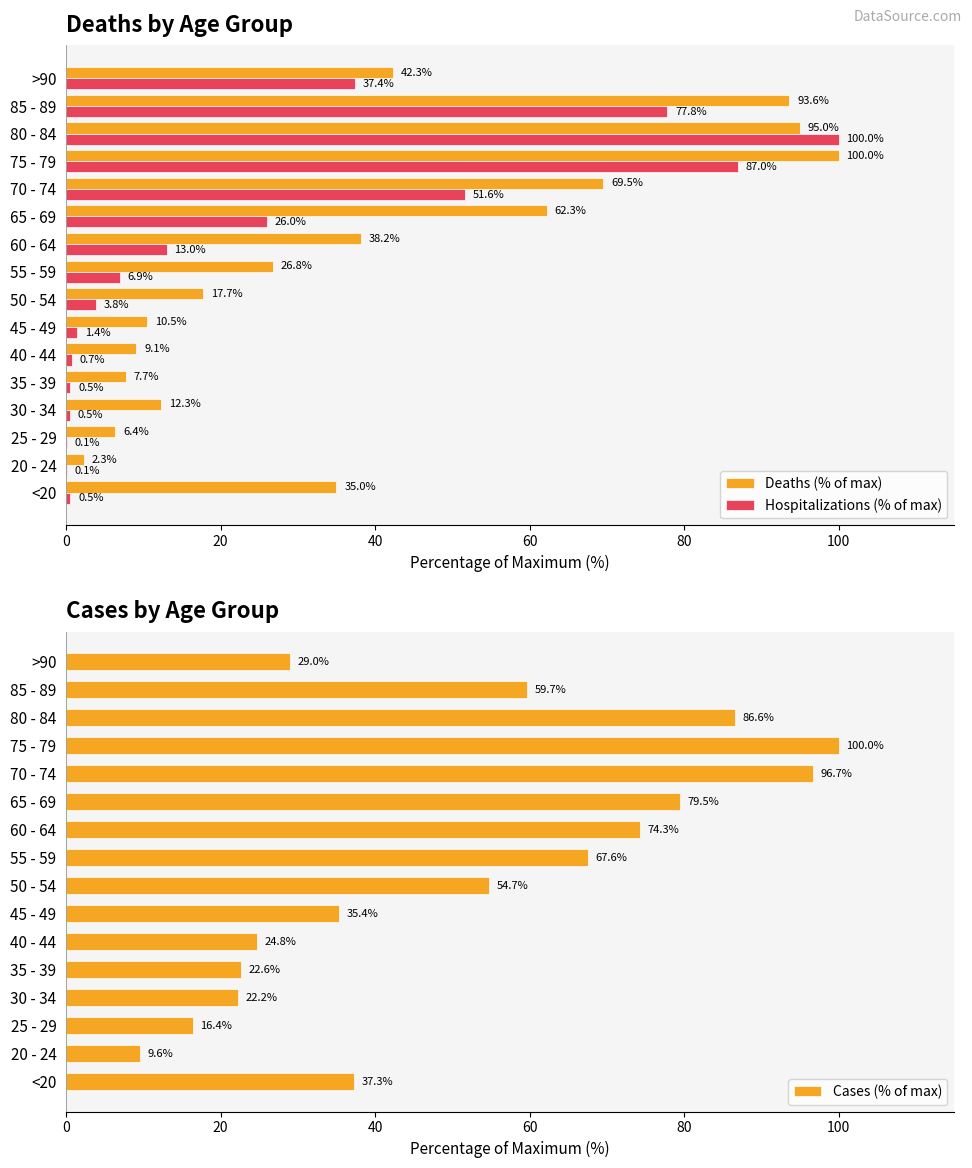

What is the smallest value displayed?

0.1